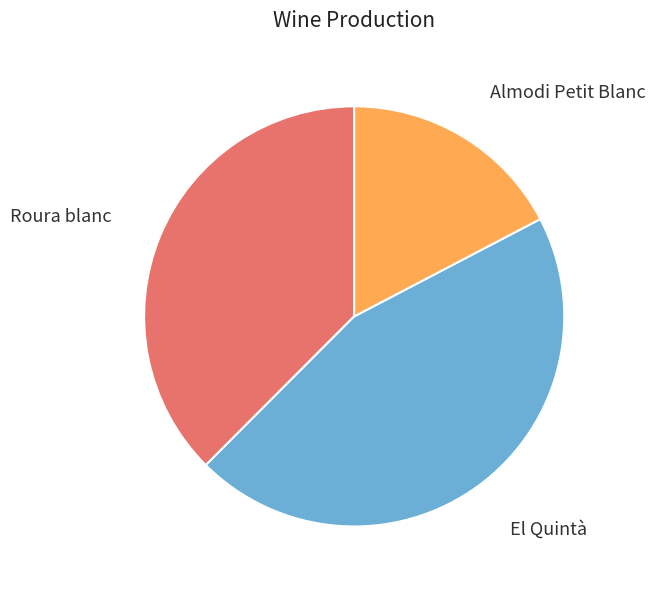

Is there any slice that represents more than half of the pie?

No